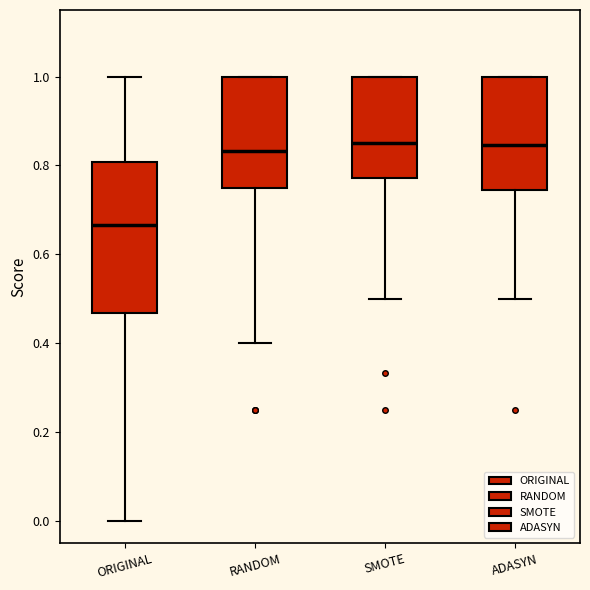

Where is the upper edge of the box for ORIGINAL on the y-axis? The values are not printed on the chart, so give them approximately, as read against the axis.

0.80